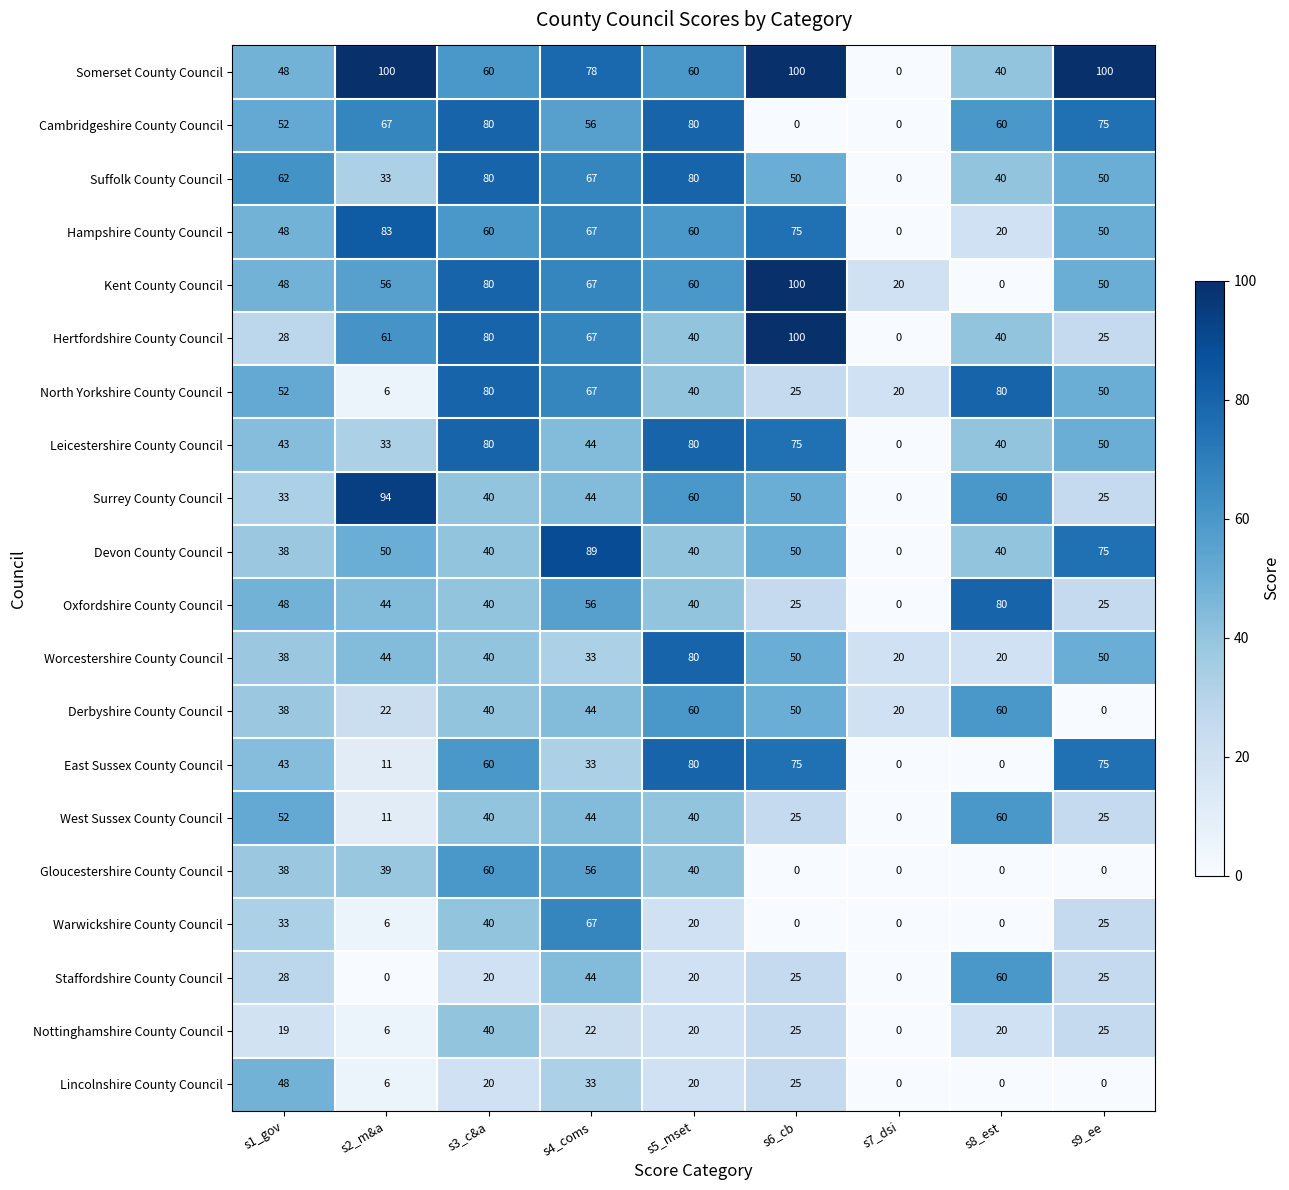

What is the maximum value shown in the chart?

100